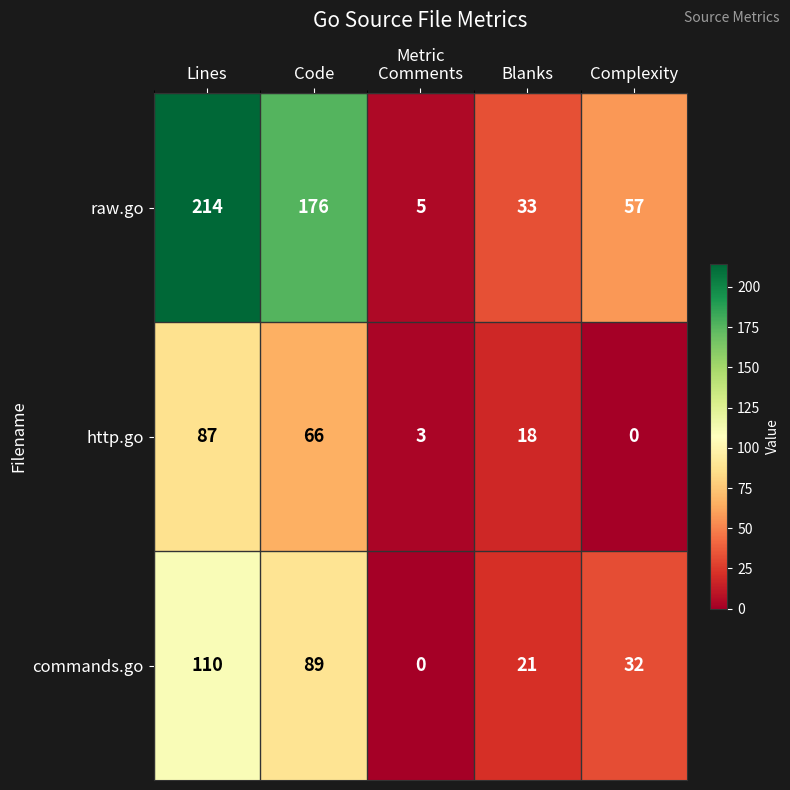

What is the total value across all series at Comments?

8